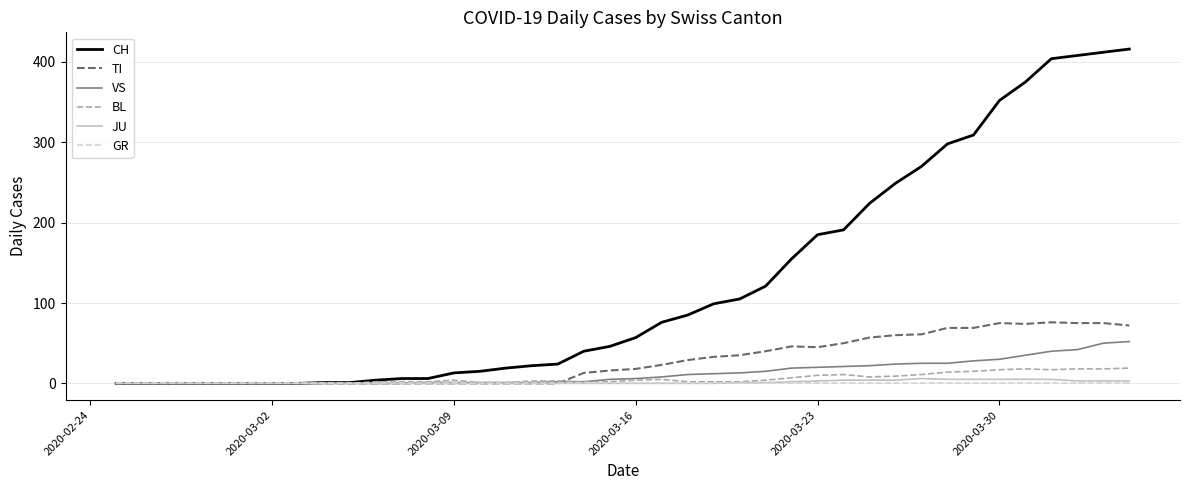

Which series has the widest spread of values?

CH